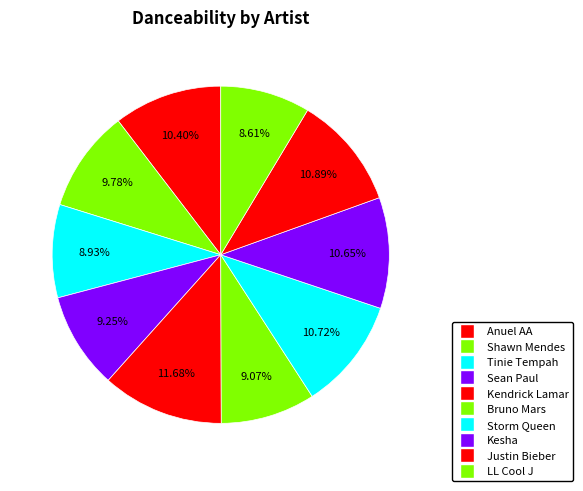

Which category has the smallest portion of the pie?

LL Cool J